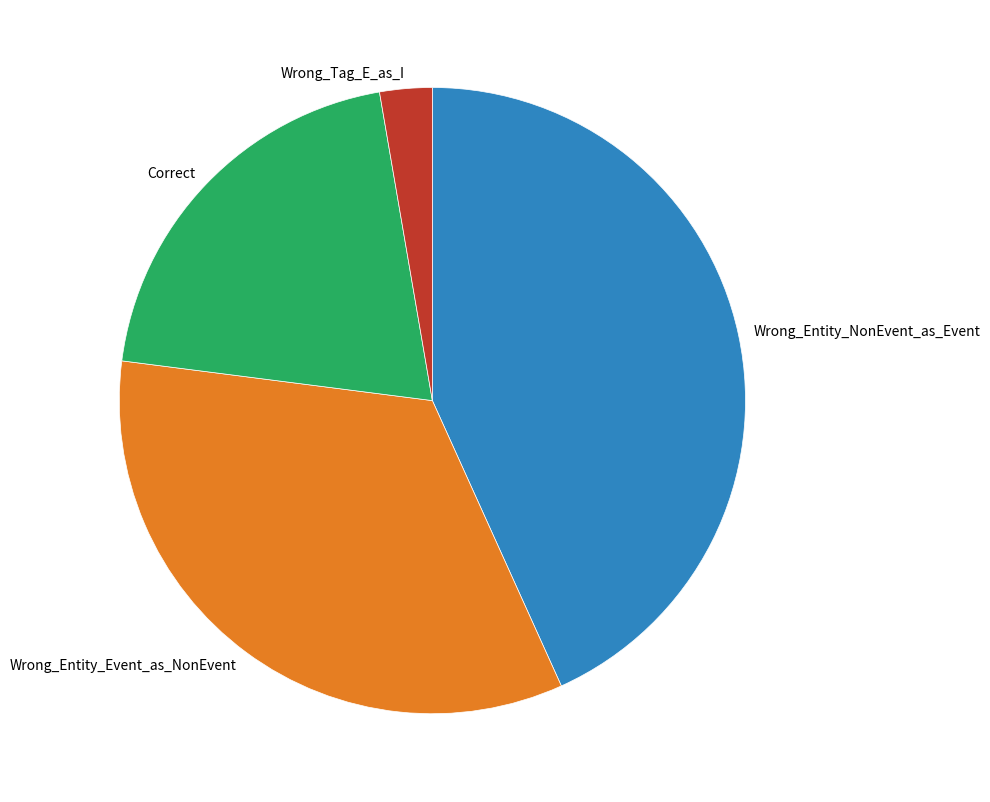

What is the smallest slice in the pie chart?

Wrong_Tag_E_as_I